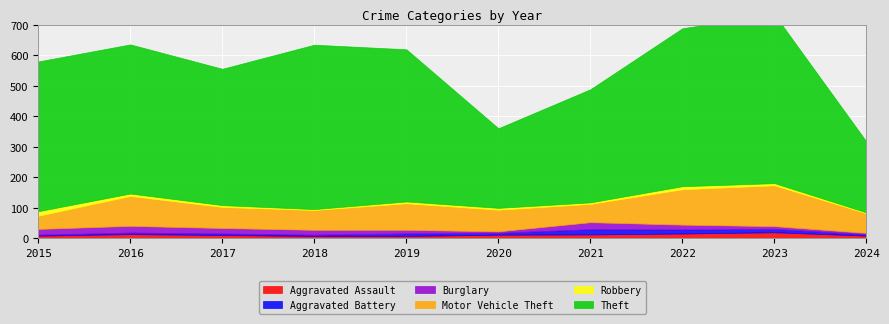

Rank the categories by Theft value from highest to lowest.

2023, 2018, 2022, 2019, 2015, 2016, 2017, 2021, 2020, 2024